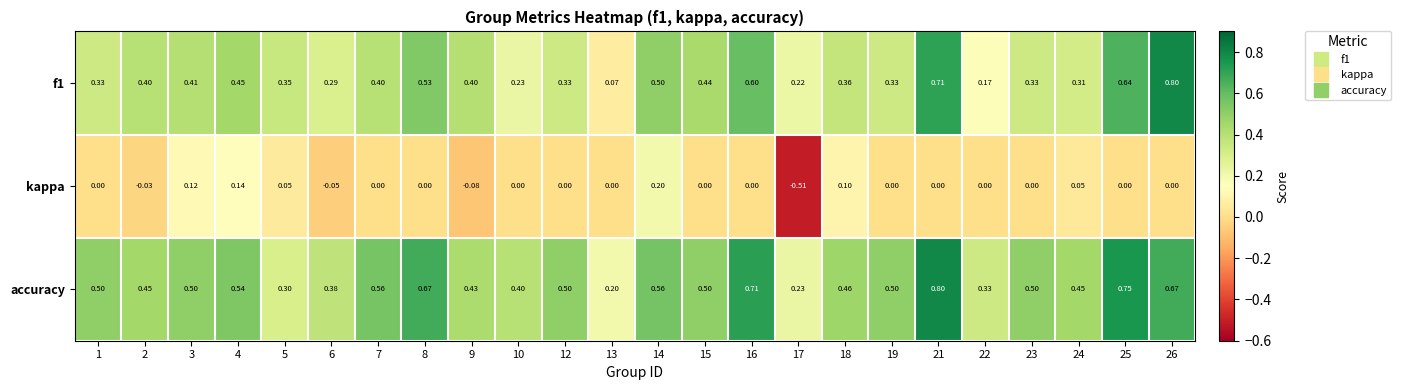

List the series in order of their overall mean, highest first.

accuracy, f1, kappa